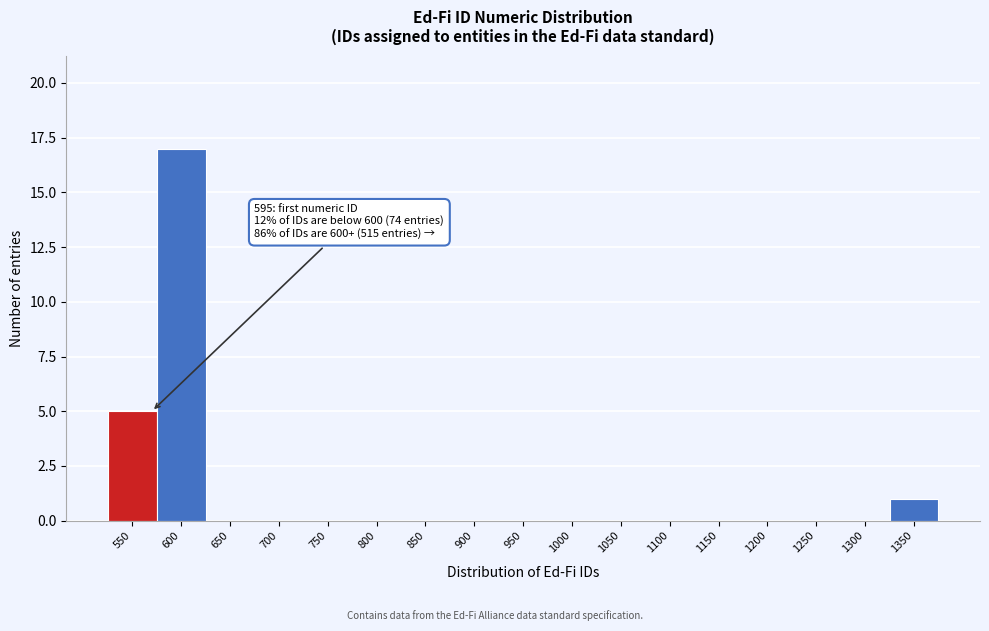

Reading left to right, extract all data points from this chart.

550=5	600=17	650=0	700=0	750=0	800=0	850=0	900=0	950=0	1000=0	1050=0	1100=0	1150=0	1200=0	1250=0	1300=0	1350=1